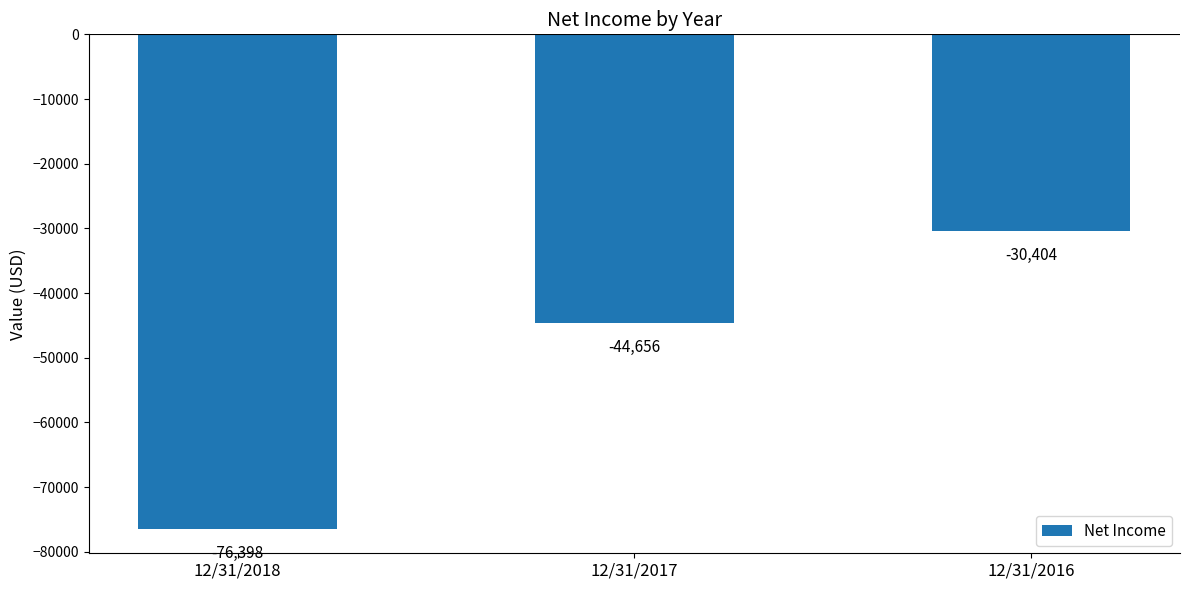

How many bars are there in total?

3